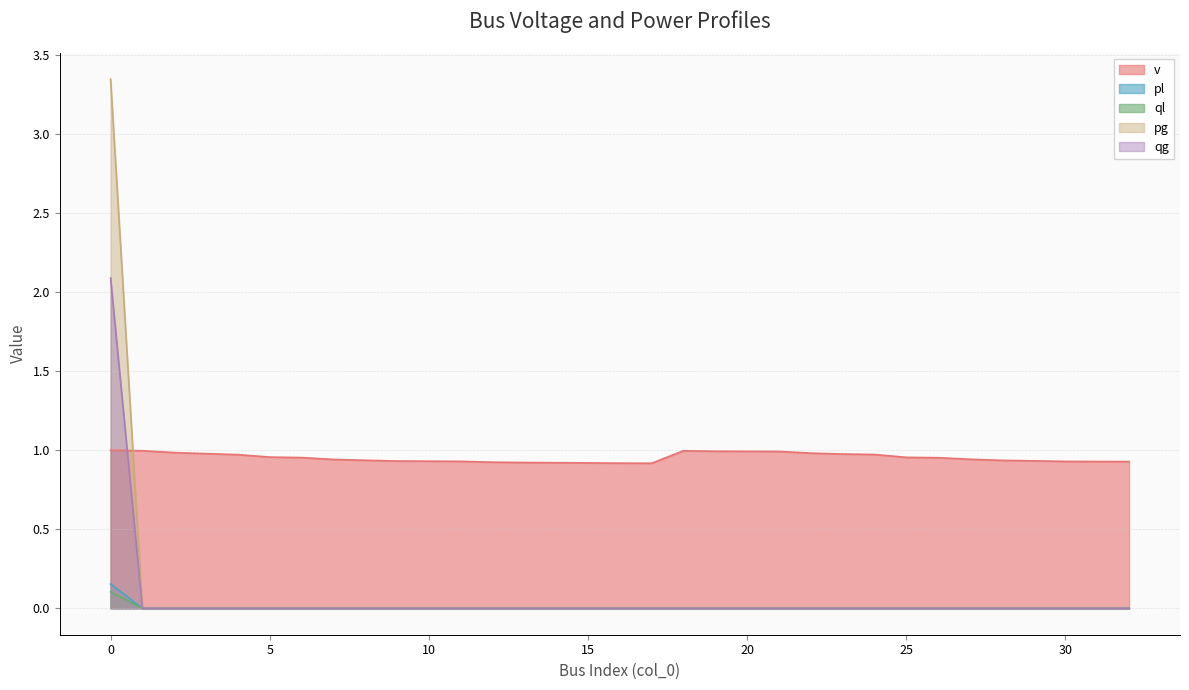

Which series changed the most between 1 and 4?

v